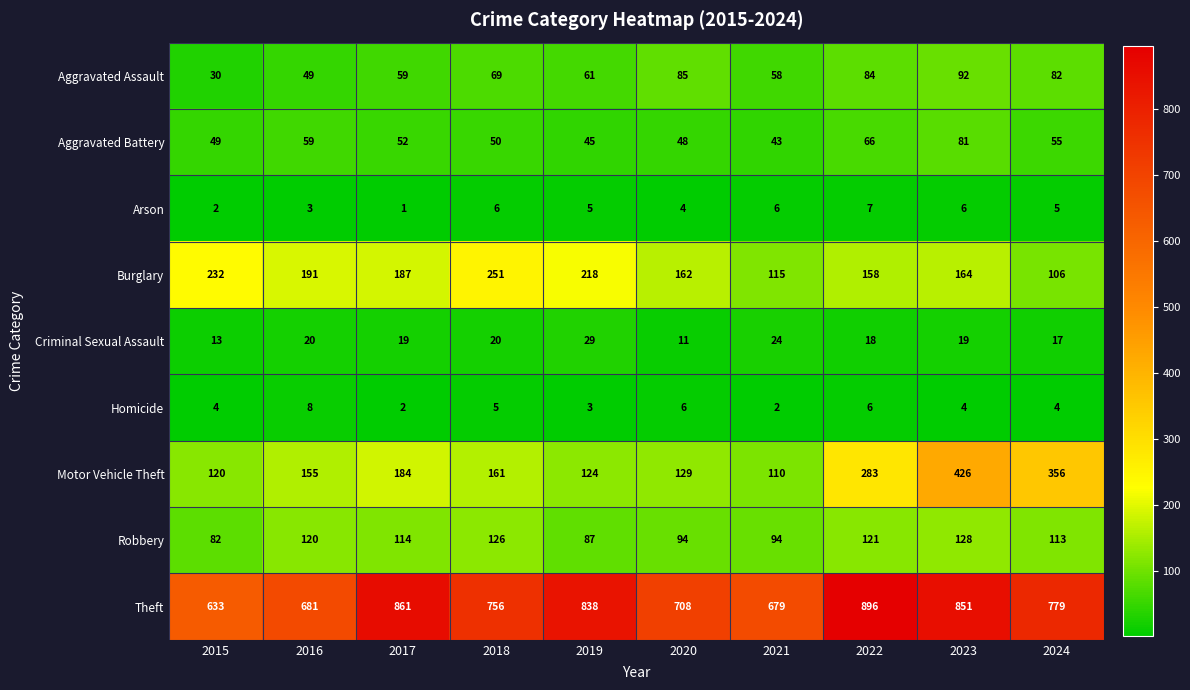

How many distinct data groups are displayed?

9